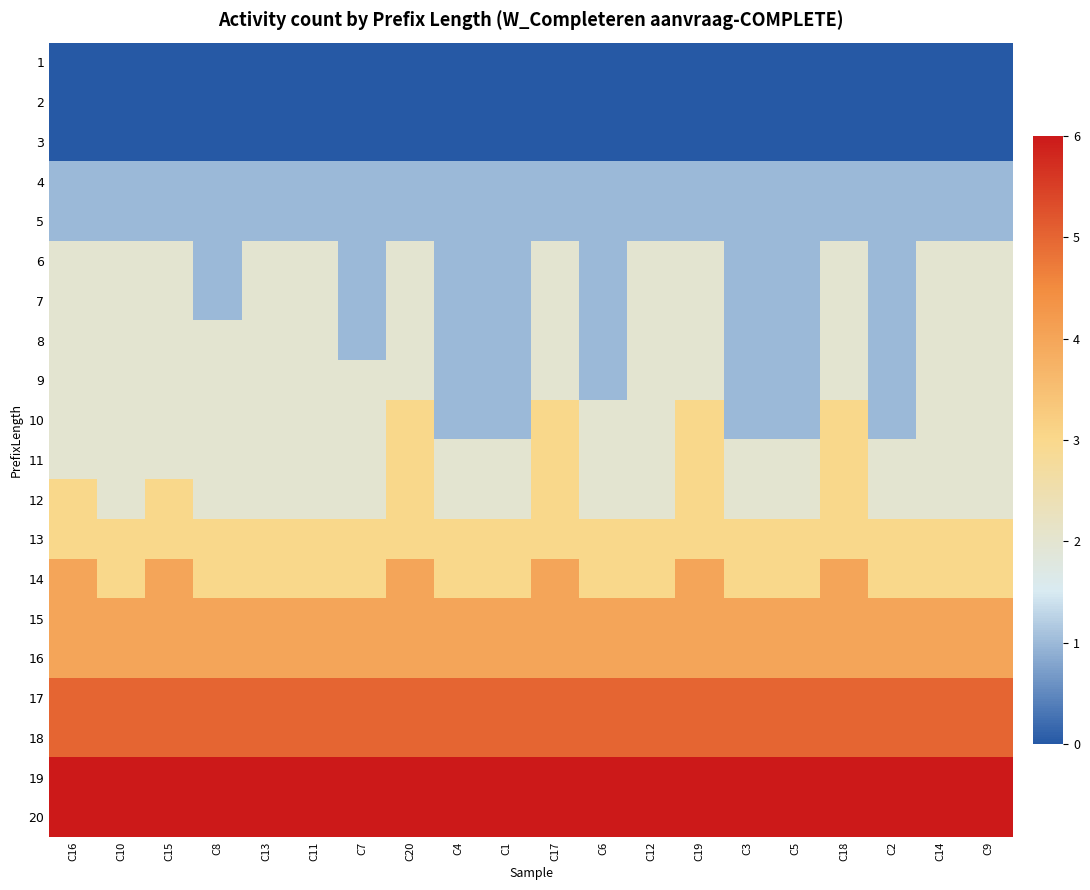

Reading left to right, what are all the values shown in this chart?

1: C16=0	C10=0	C15=0	C8=0	C13=0	C11=0	C7=0	C20=0	C4=0	C1=0	C17=0	C6=0	C12=0	C19=0	C3=0	C5=0	C18=0	C2=0	C14=0	C9=0
2: C16=0	C10=0	C15=0	C8=0	C13=0	C11=0	C7=0	C20=0	C4=0	C1=0	C17=0	C6=0	C12=0	C19=0	C3=0	C5=0	C18=0	C2=0	C14=0	C9=0
3: C16=0	C10=0	C15=0	C8=0	C13=0	C11=0	C7=0	C20=0	C4=0	C1=0	C17=0	C6=0	C12=0	C19=0	C3=0	C5=0	C18=0	C2=0	C14=0	C9=0
4: C16=1	C10=1	C15=1	C8=1	C13=1	C11=1	C7=1	C20=1	C4=1	C1=1	C17=1	C6=1	C12=1	C19=1	C3=1	C5=1	C18=1	C2=1	C14=1	C9=1
5: C16=1	C10=1	C15=1	C8=1	C13=1	C11=1	C7=1	C20=1	C4=1	C1=1	C17=1	C6=1	C12=1	C19=1	C3=1	C5=1	C18=1	C2=1	C14=1	C9=1
6: C16=2	C10=2	C15=2	C8=1	C13=2	C11=2	C7=1	C20=2	C4=1	C1=1	C17=2	C6=1	C12=2	C19=2	C3=1	C5=1	C18=2	C2=1	C14=2	C9=2
7: C16=2	C10=2	C15=2	C8=1	C13=2	C11=2	C7=1	C20=2	C4=1	C1=1	C17=2	C6=1	C12=2	C19=2	C3=1	C5=1	C18=2	C2=1	C14=2	C9=2
8: C16=2	C10=2	C15=2	C8=2	C13=2	C11=2	C7=1	C20=2	C4=1	C1=1	C17=2	C6=1	C12=2	C19=2	C3=1	C5=1	C18=2	C2=1	C14=2	C9=2
9: C16=2	C10=2	C15=2	C8=2	C13=2	C11=2	C7=2	C20=2	C4=1	C1=1	C17=2	C6=1	C12=2	C19=2	C3=1	C5=1	C18=2	C2=1	C14=2	C9=2
10: C16=2	C10=2	C15=2	C8=2	C13=2	C11=2	C7=2	C20=3	C4=1	C1=1	C17=3	C6=2	C12=2	C19=3	C3=1	C5=1	C18=3	C2=1	C14=2	C9=2
11: C16=2	C10=2	C15=2	C8=2	C13=2	C11=2	C7=2	C20=3	C4=2	C1=2	C17=3	C6=2	C12=2	C19=3	C3=2	C5=2	C18=3	C2=2	C14=2	C9=2
12: C16=3	C10=2	C15=3	C8=2	C13=2	C11=2	C7=2	C20=3	C4=2	C1=2	C17=3	C6=2	C12=2	C19=3	C3=2	C5=2	C18=3	C2=2	C14=2	C9=2
13: C16=3	C10=3	C15=3	C8=3	C13=3	C11=3	C7=3	C20=3	C4=3	C1=3	C17=3	C6=3	C12=3	C19=3	C3=3	C5=3	C18=3	C2=3	C14=3	C9=3
14: C16=4	C10=3	C15=4	C8=3	C13=3	C11=3	C7=3	C20=4	C4=3	C1=3	C17=4	C6=3	C12=3	C19=4	C3=3	C5=3	C18=4	C2=3	C14=3	C9=3
15: C16=4	C10=4	C15=4	C8=4	C13=4	C11=4	C7=4	C20=4	C4=4	C1=4	C17=4	C6=4	C12=4	C19=4	C3=4	C5=4	C18=4	C2=4	C14=4	C9=4
16: C16=4	C10=4	C15=4	C8=4	C13=4	C11=4	C7=4	C20=4	C4=4	C1=4	C17=4	C6=4	C12=4	C19=4	C3=4	C5=4	C18=4	C2=4	C14=4	C9=4
17: C16=5	C10=5	C15=5	C8=5	C13=5	C11=5	C7=5	C20=5	C4=5	C1=5	C17=5	C6=5	C12=5	C19=5	C3=5	C5=5	C18=5	C2=5	C14=5	C9=5
18: C16=5	C10=5	C15=5	C8=5	C13=5	C11=5	C7=5	C20=5	C4=5	C1=5	C17=5	C6=5	C12=5	C19=5	C3=5	C5=5	C18=5	C2=5	C14=5	C9=5
19: C16=6	C10=6	C15=6	C8=6	C13=6	C11=6	C7=6	C20=6	C4=6	C1=6	C17=6	C6=6	C12=6	C19=6	C3=6	C5=6	C18=6	C2=6	C14=6	C9=6
20: C16=6	C10=6	C15=6	C8=6	C13=6	C11=6	C7=6	C20=6	C4=6	C1=6	C17=6	C6=6	C12=6	C19=6	C3=6	C5=6	C18=6	C2=6	C14=6	C9=6